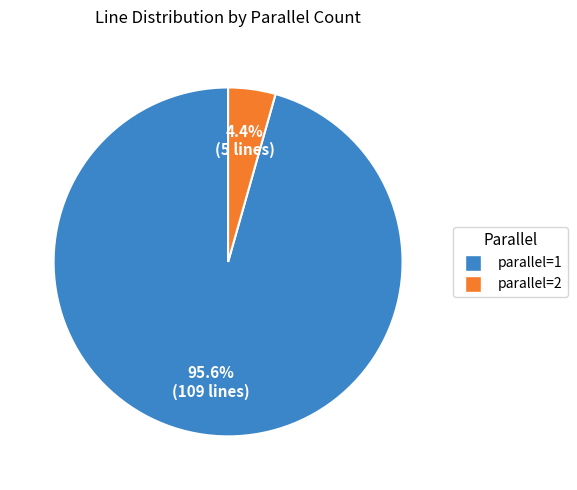

Is there any slice that represents more than half of the pie?

Yes